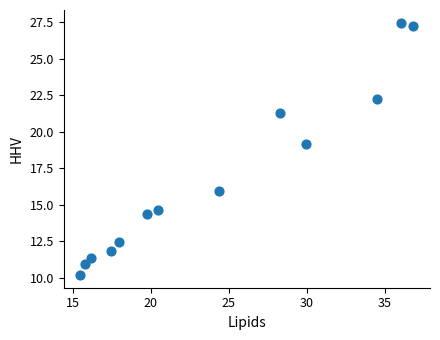

What Y value in the scatter plot is closest to 18?

19.1